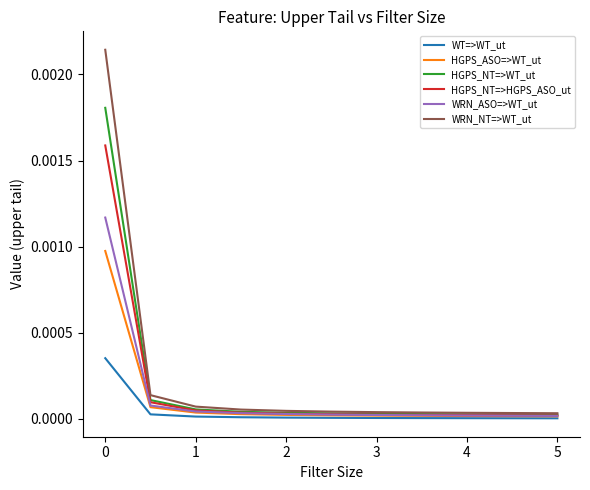

Which series has the widest spread of values?

WRN_NT=>WT_ut